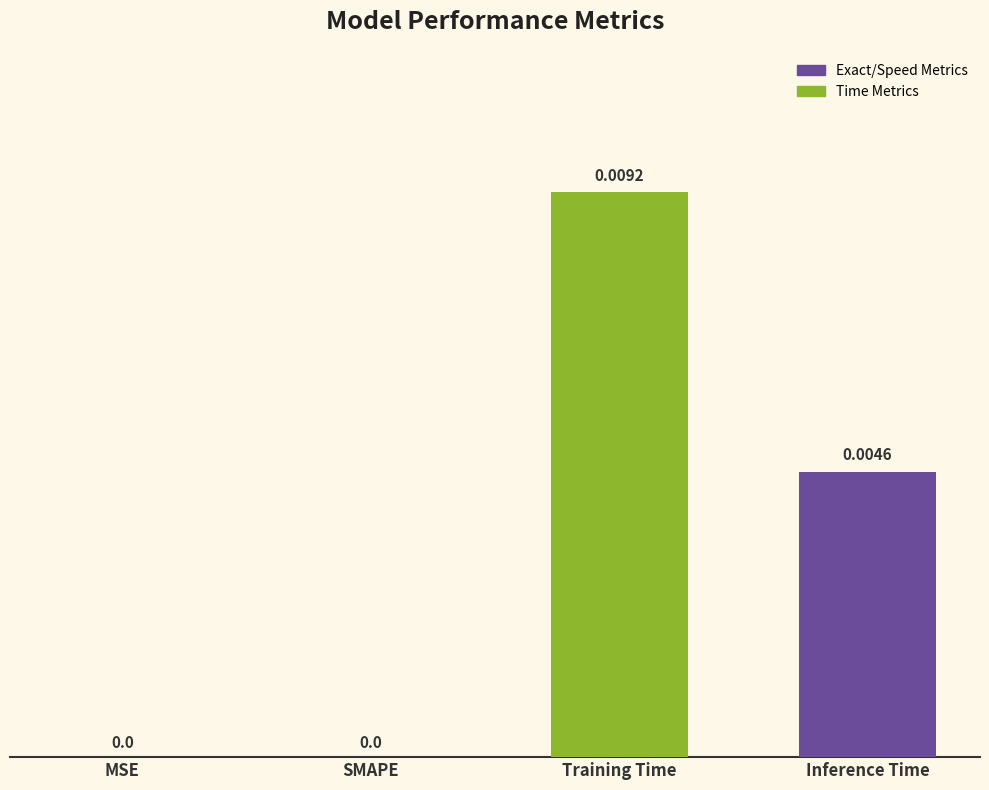

Which has a higher value, SMAPE or Training Time?

Training Time